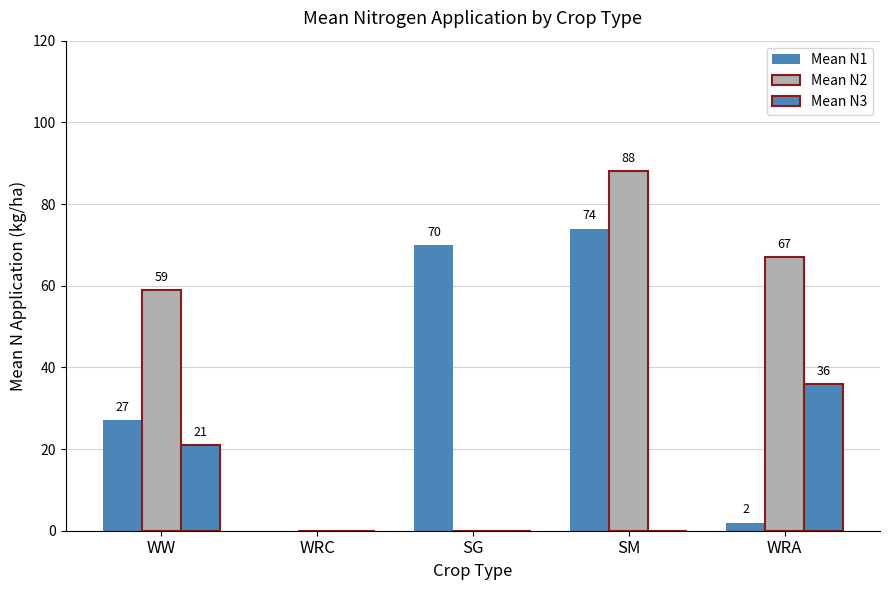

Rank the series by their average value, from highest to lowest.

Mean N2, Mean N1, Mean N3